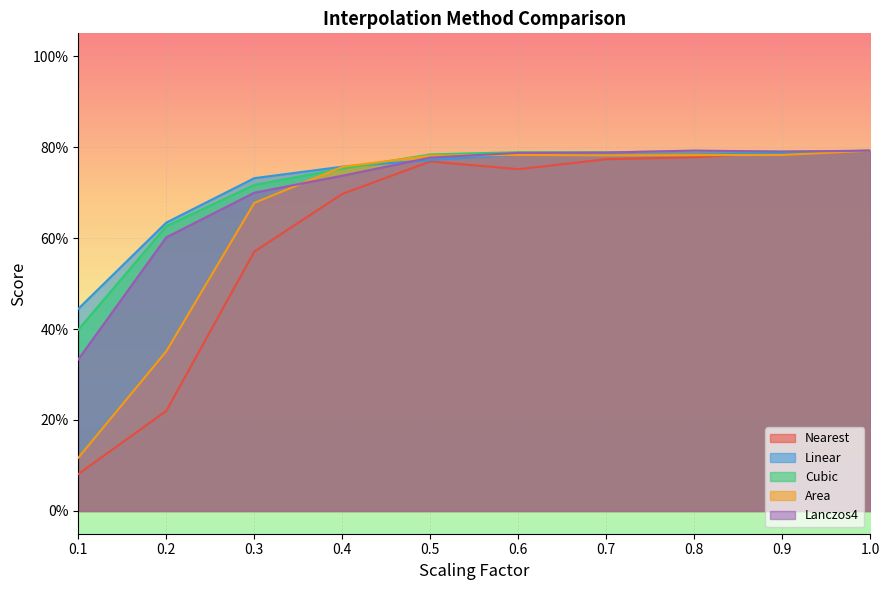

The Lanczos4 series shows 0.8 at 1.0. True or false?

True